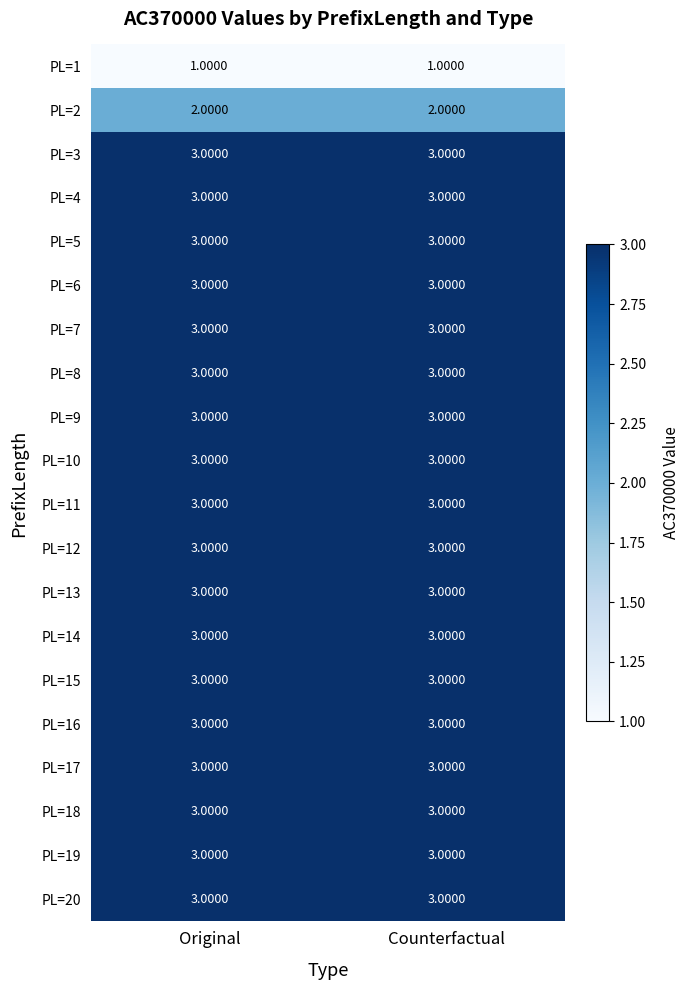

What is the total value across all series at Counterfactual?

57